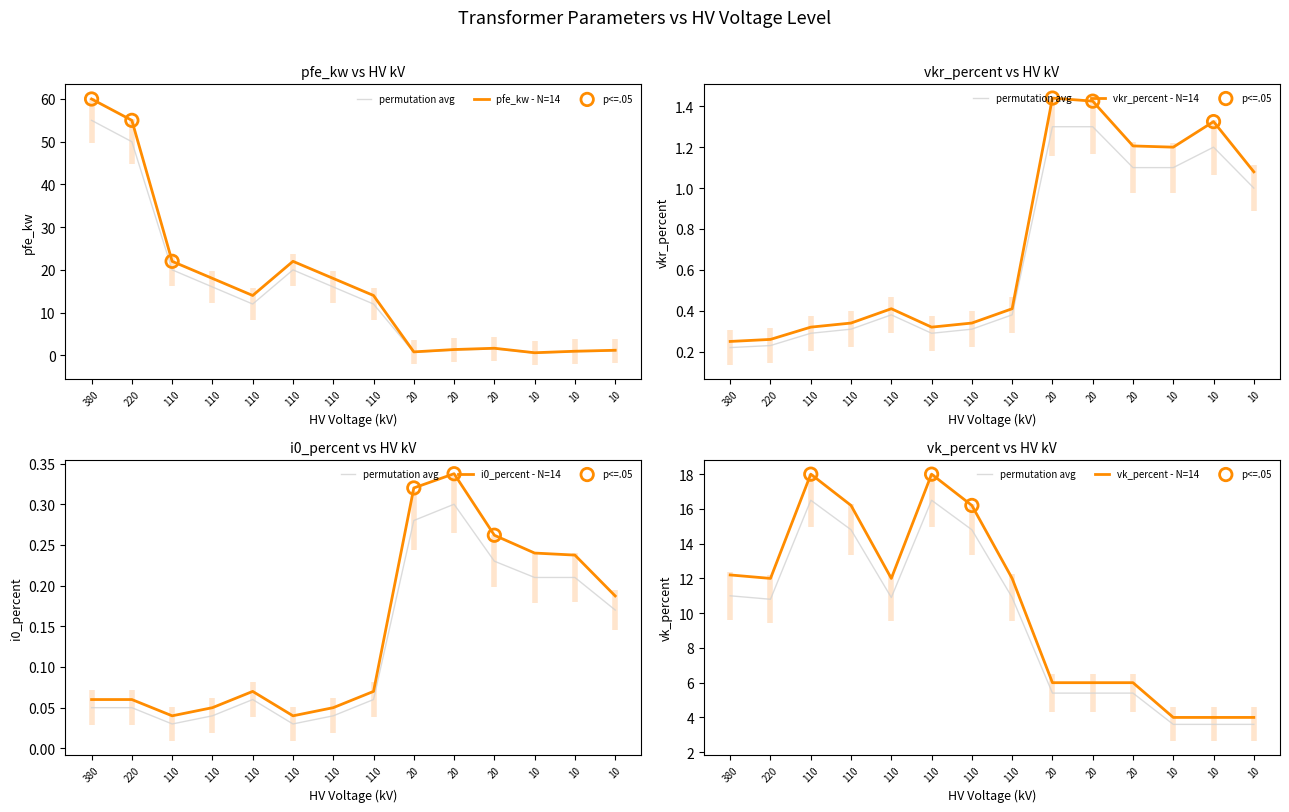

Which series has the largest total across all categories?

pfe_kw